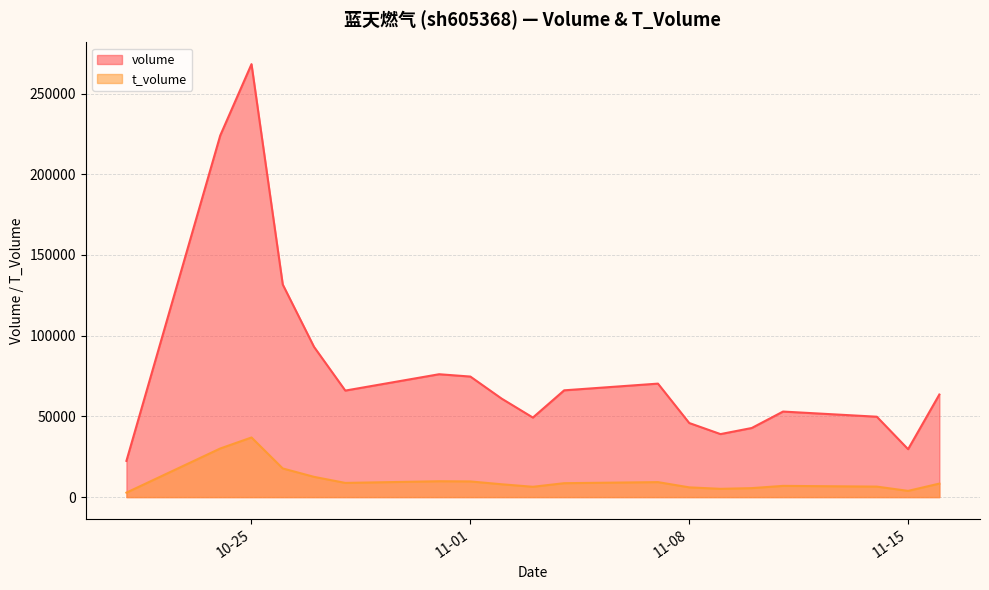

What is the greatest value displayed?

268233